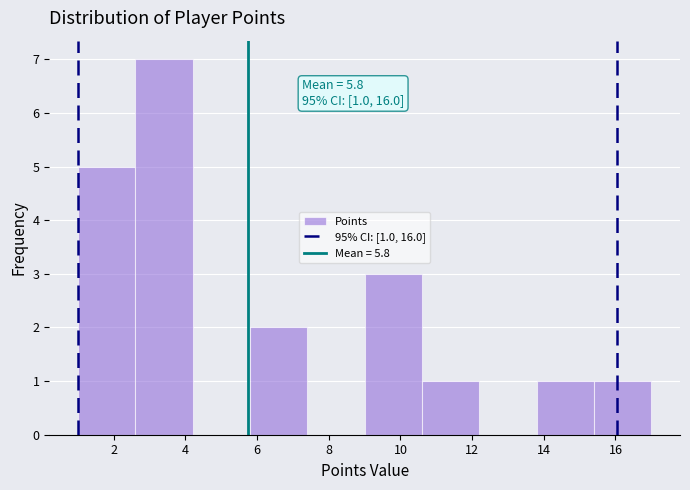

Over which range of the x-axis is the bar tallest?

2.6 to 4.2